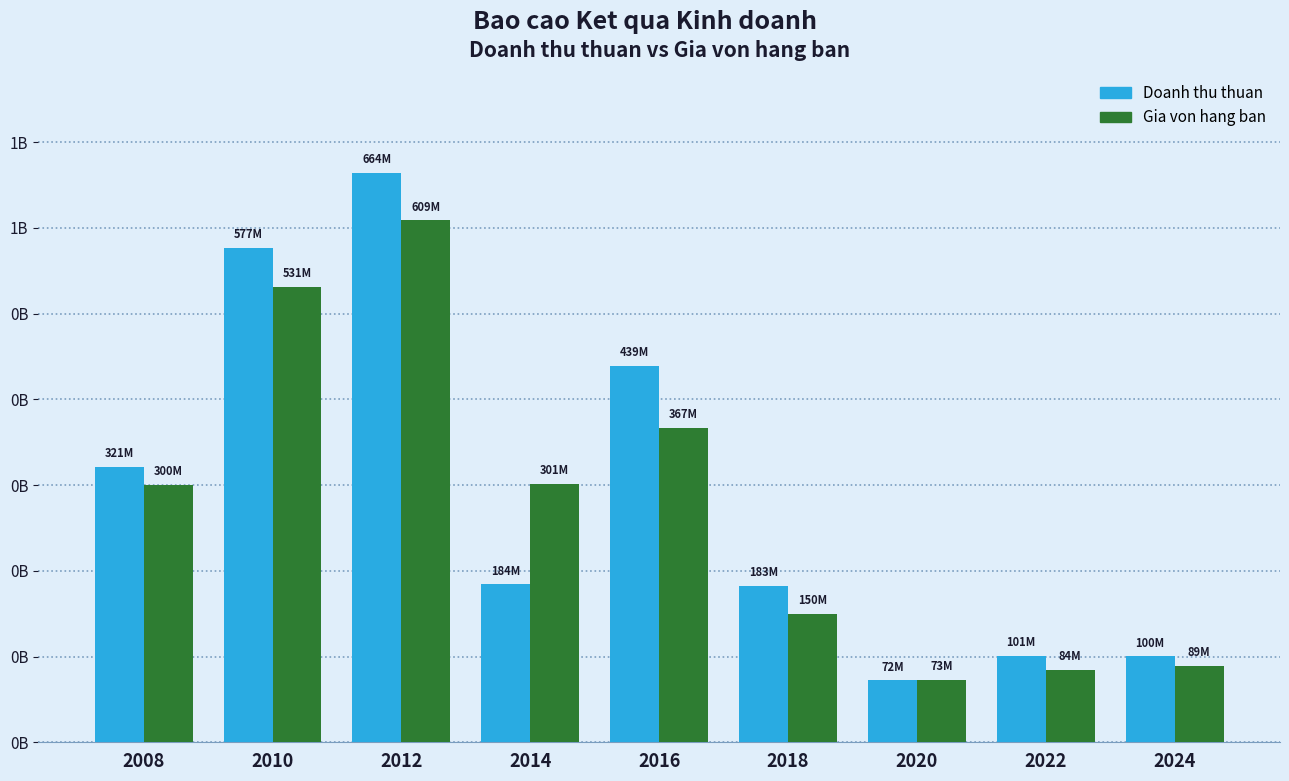

Does the chart contain any negative values?

No